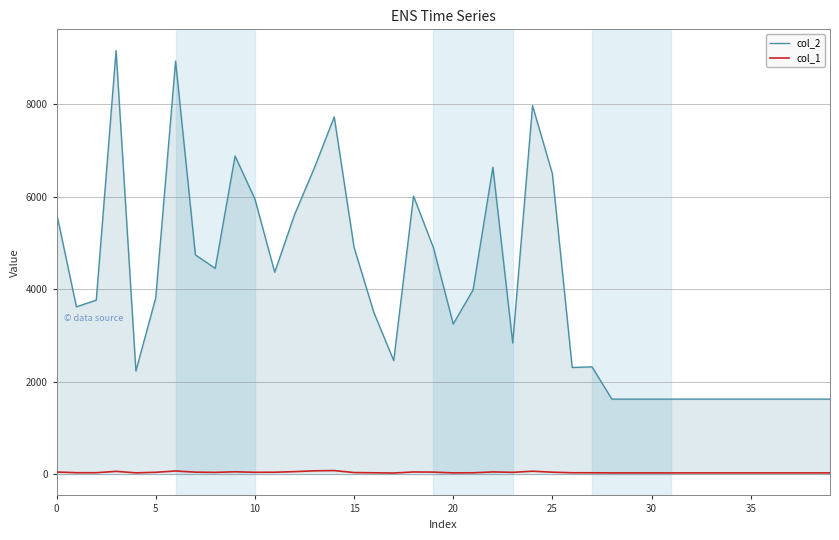

List the series in order of their overall mean, lowest first.

col_1, col_2